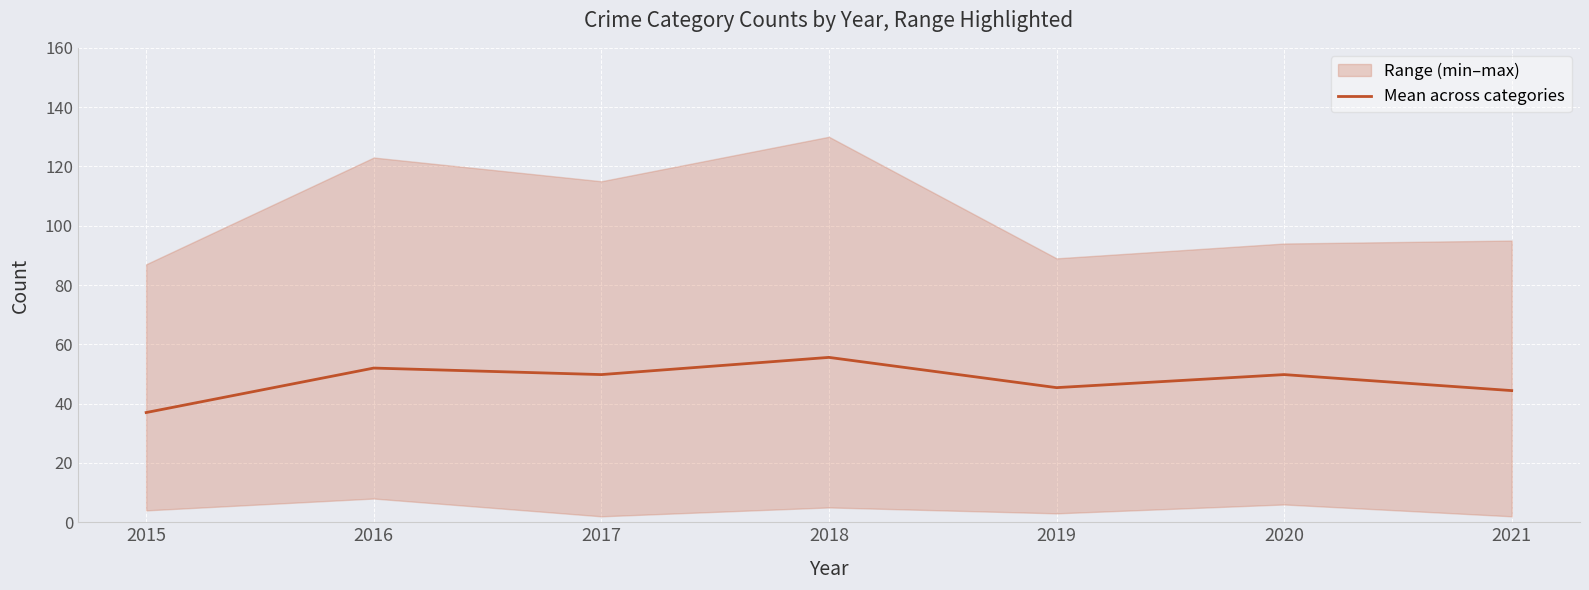

What is the difference between the values at 2016 and 2017?

2.2